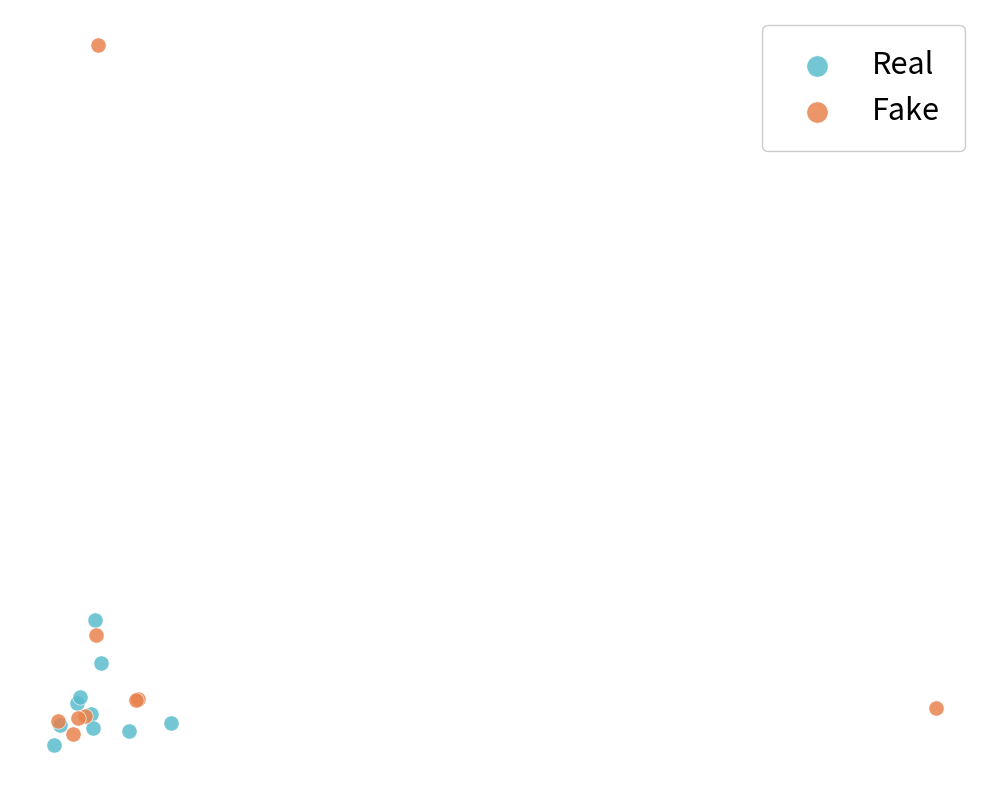

What are all the series names shown in the legend?

Real, Fake